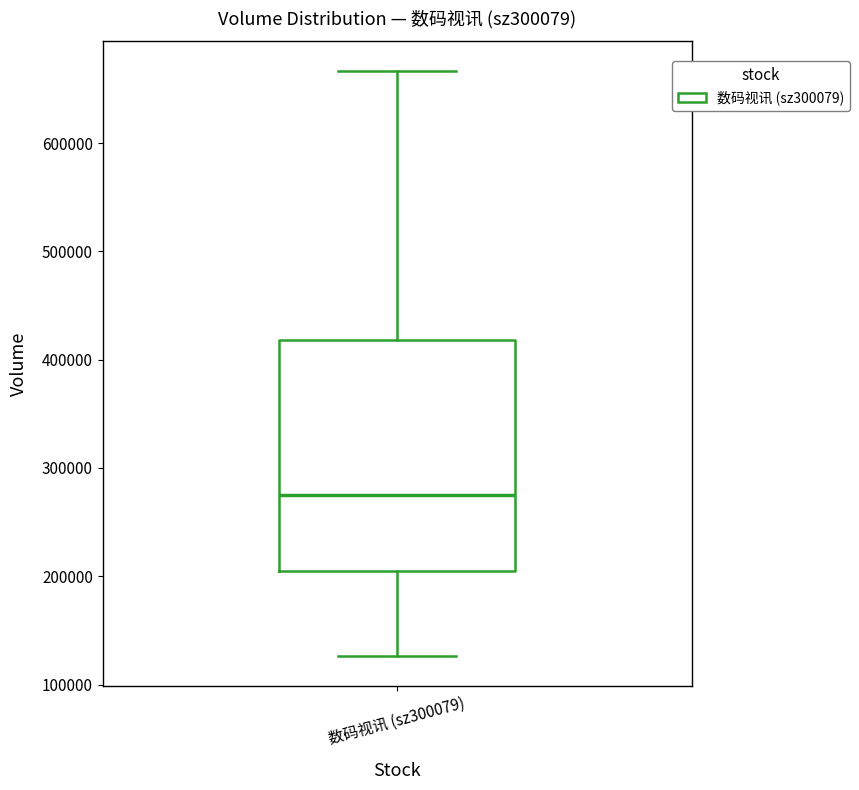

Read this box plot against the y-axis: the position of the median line, the range covered by the box, and the ends of both whiskers. The values are not printed on the chart, so give them approximately, as read against the axis.

median 280000, box 210000 to 420000, whiskers 130000 to 670000